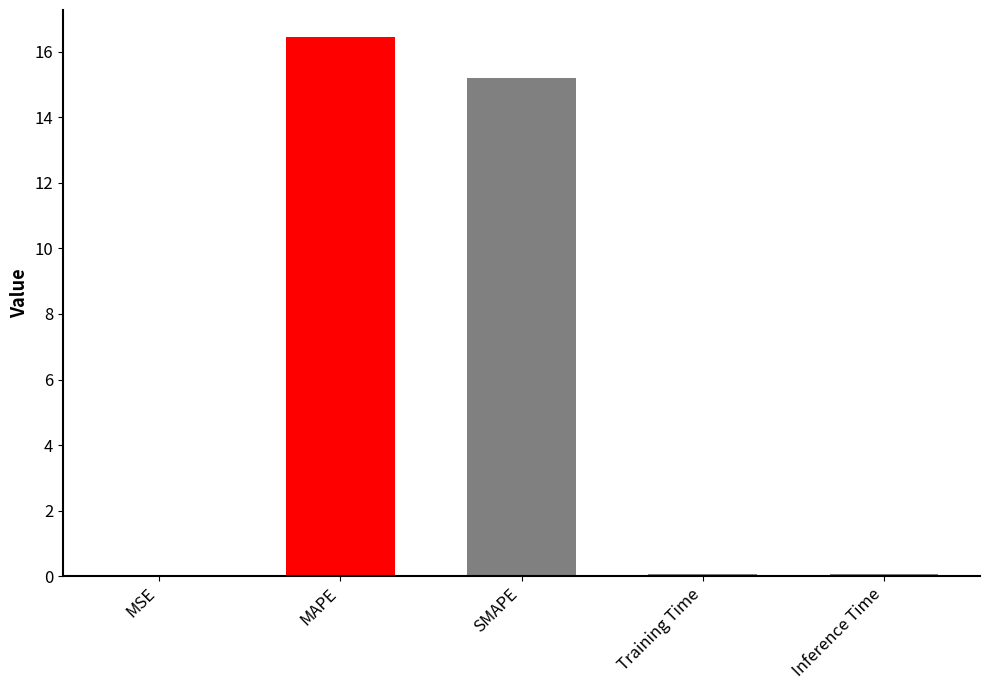

Where is the data nearest to the value 8?

SMAPE